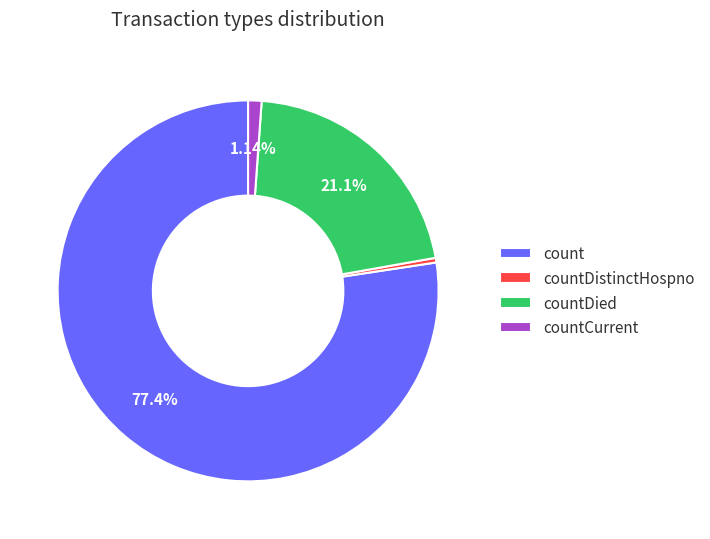

Which slice represents more than half of the pie?

count